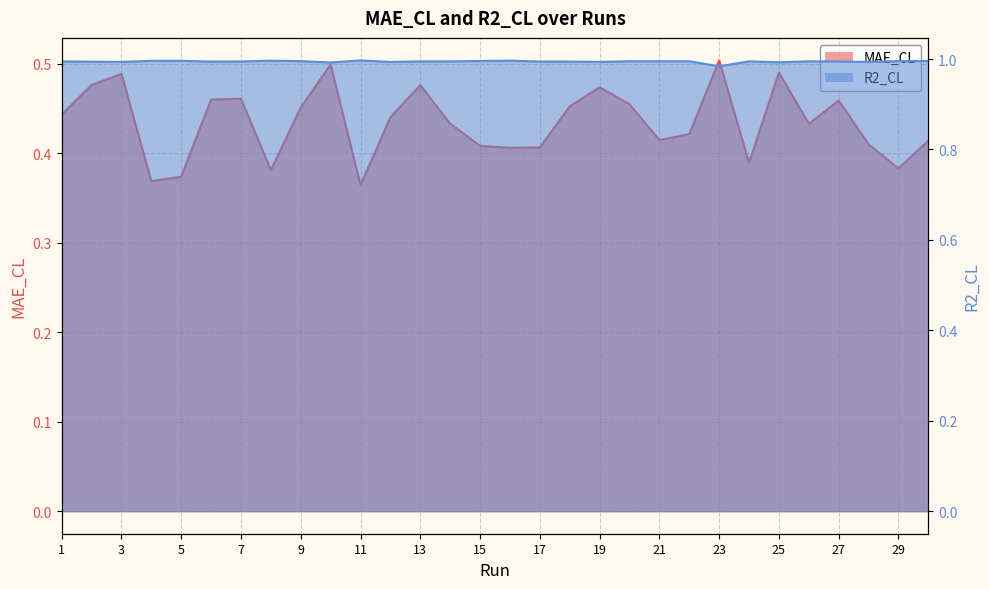

At which label is MAE_CL closest to 0?

11